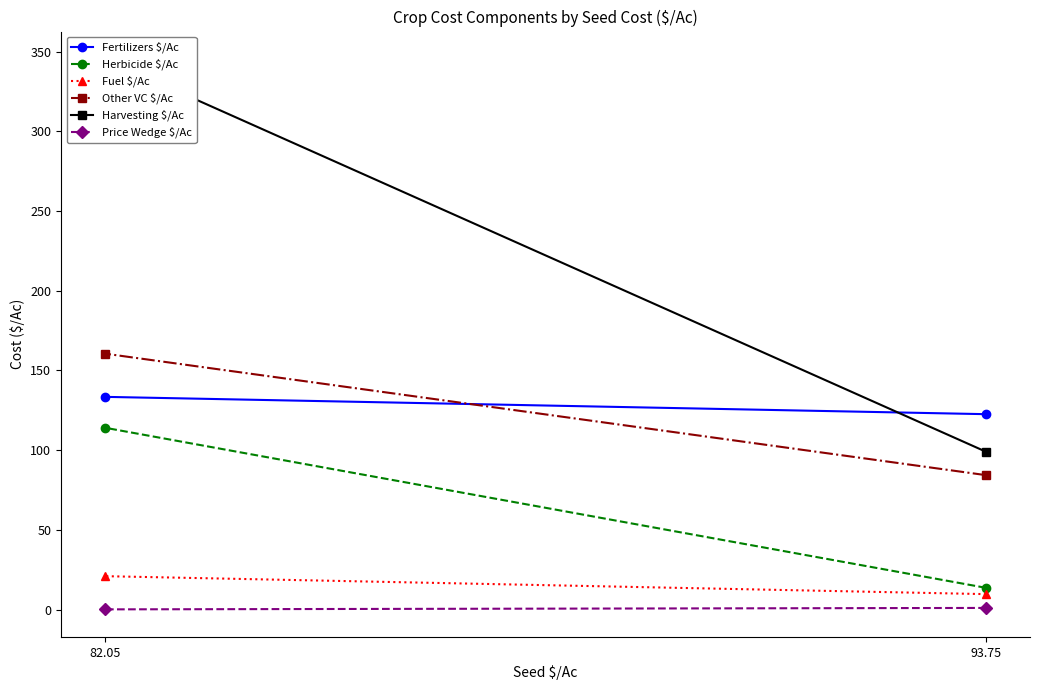

How many values in the Fuel $/Ac series are below 20?

1